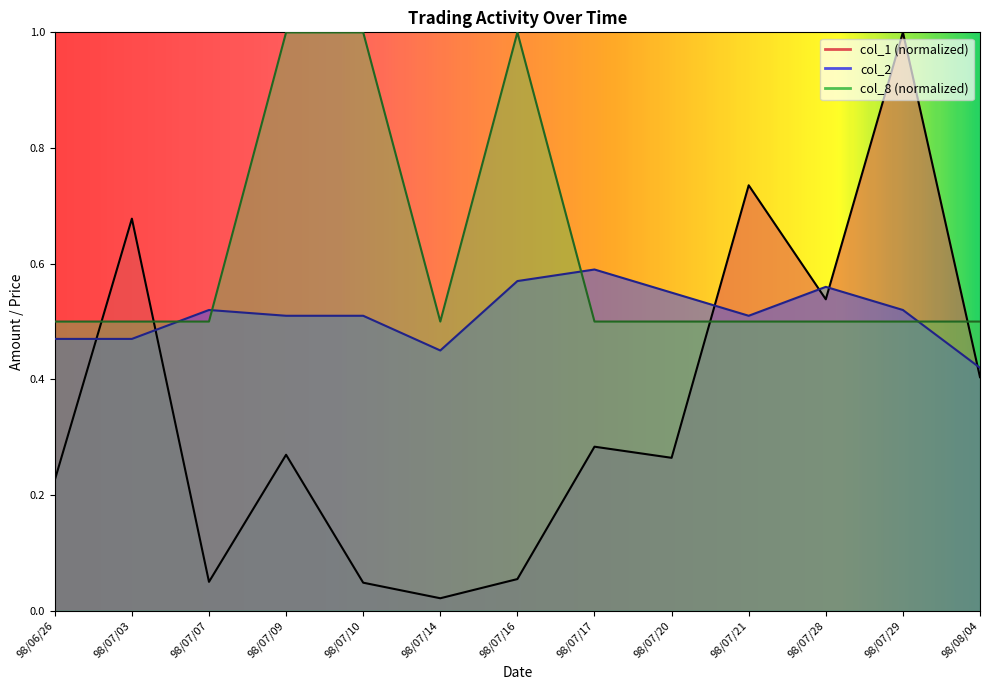

Which series has the largest total across all categories?

col_8